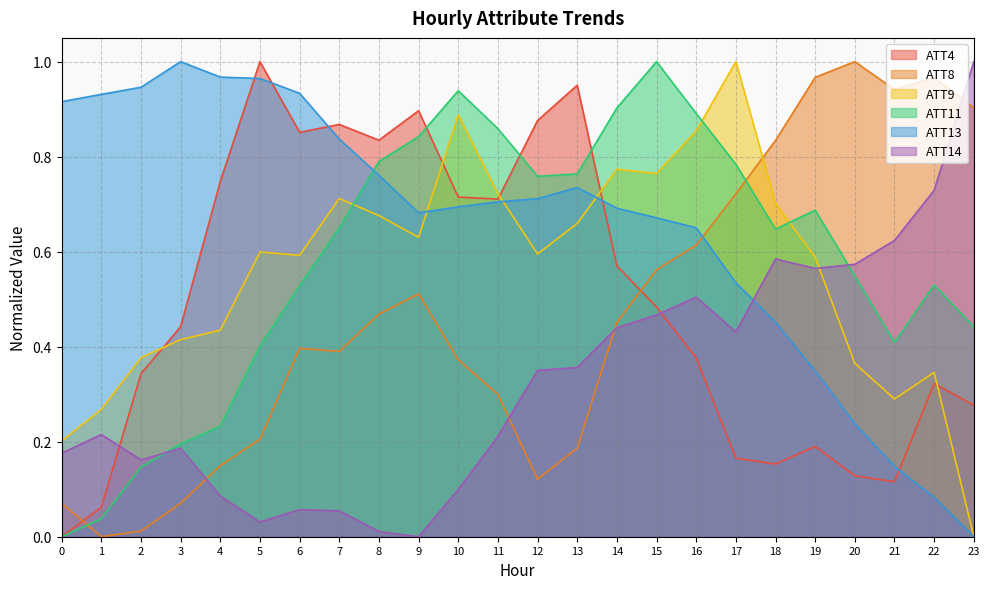

Rank the categories by ATT13 value from lowest to highest.

23, 22, 21, 20, 19, 18, 17, 16, 15, 9, 14, 10, 11, 12, 13, 8, 7, 0, 1, 6, 2, 5, 4, 3